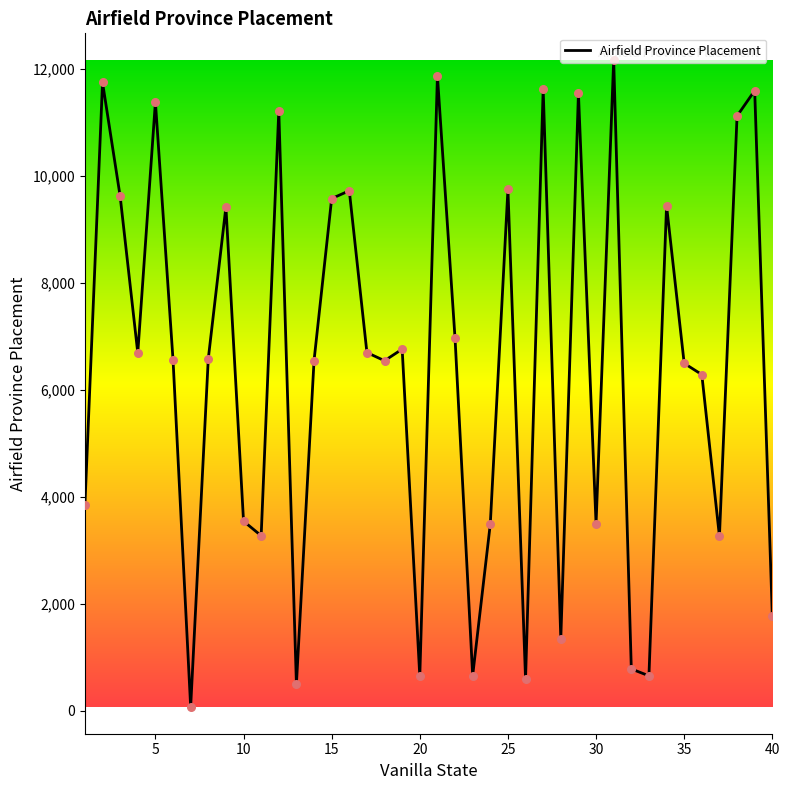

What is the greatest value displayed?

12169